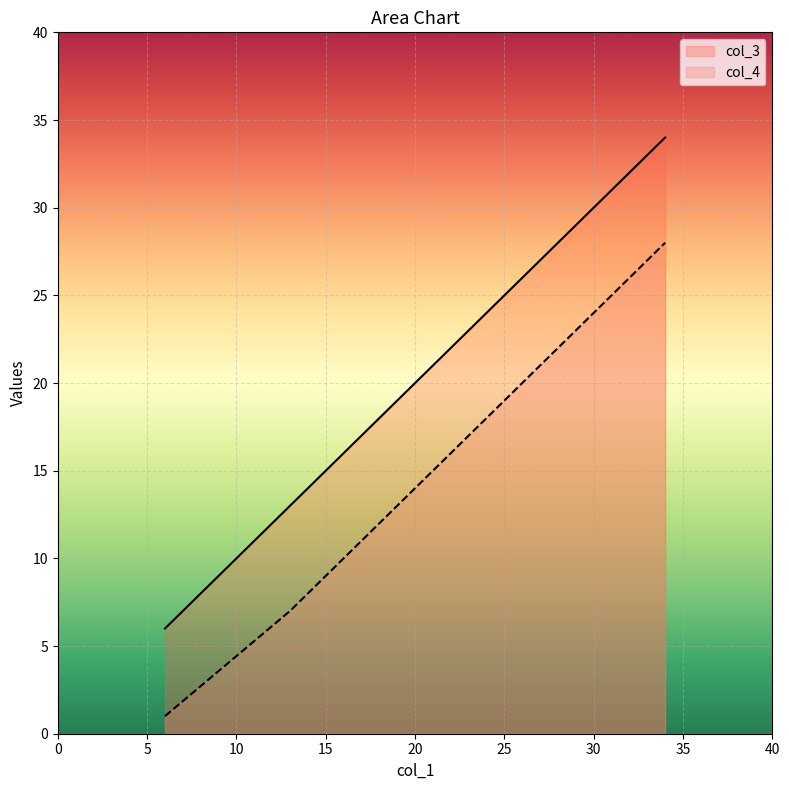

What is the value of the col_3 point at the 5th from the left?

34